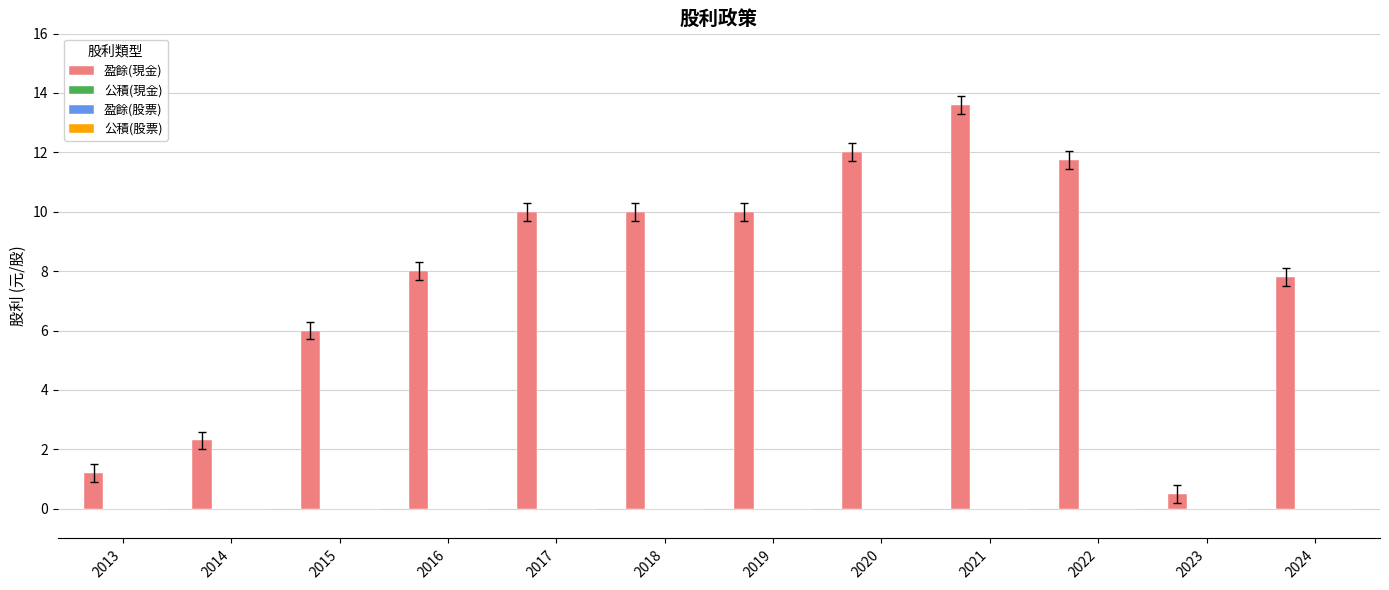

Does the chart contain any negative values?

No